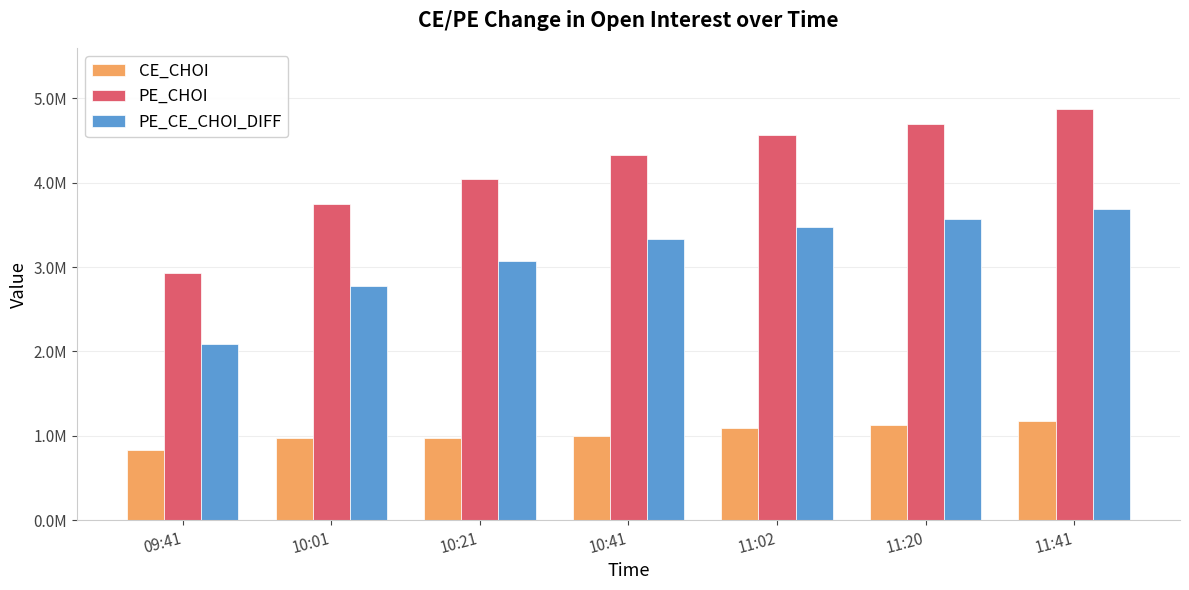

Which has a higher value, 10:01 or 10:41?

10:41